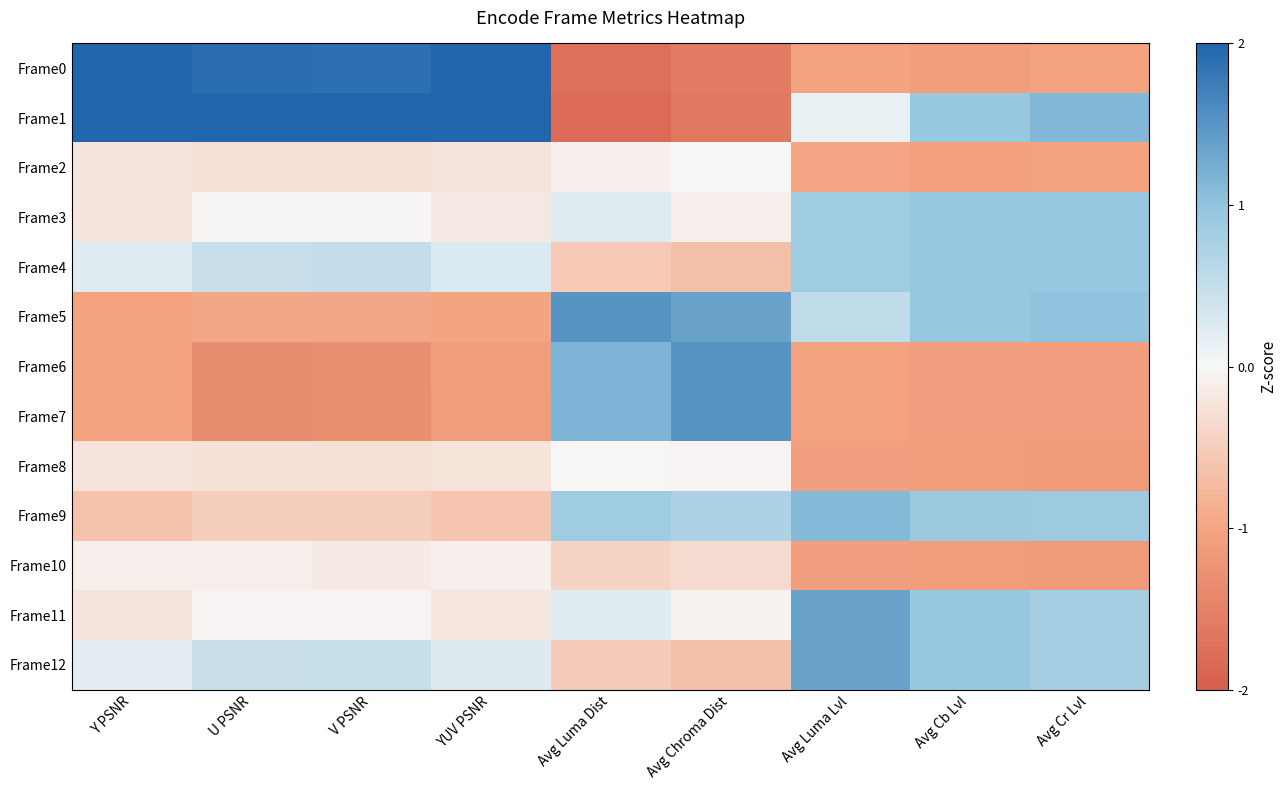

Between Avg Luma Lvl and Avg Cb Lvl, which is larger?

Avg Luma Lvl